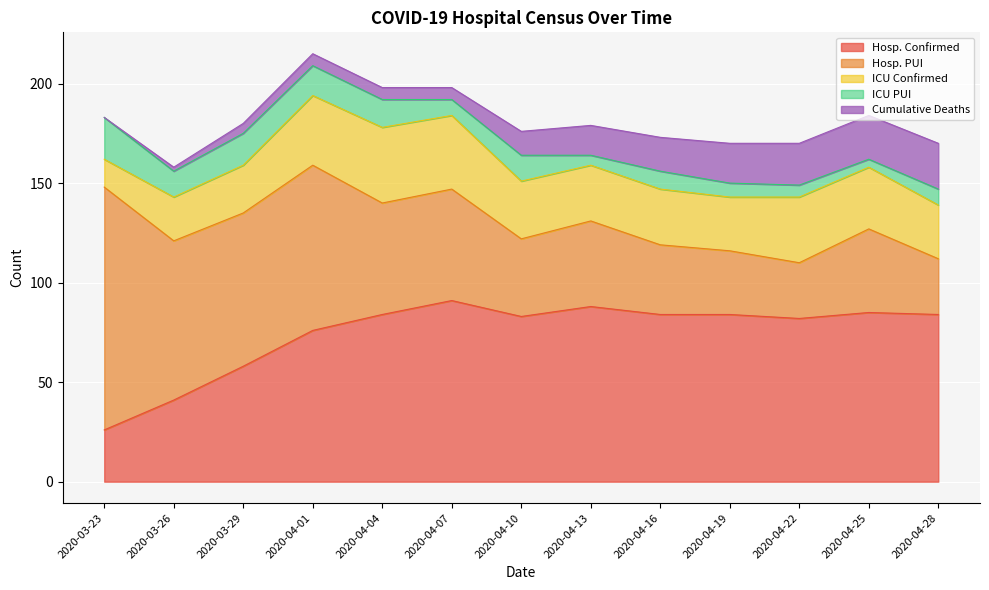

The value of Cumulative Deaths at 2020-04-07 is 6. True or false?

True